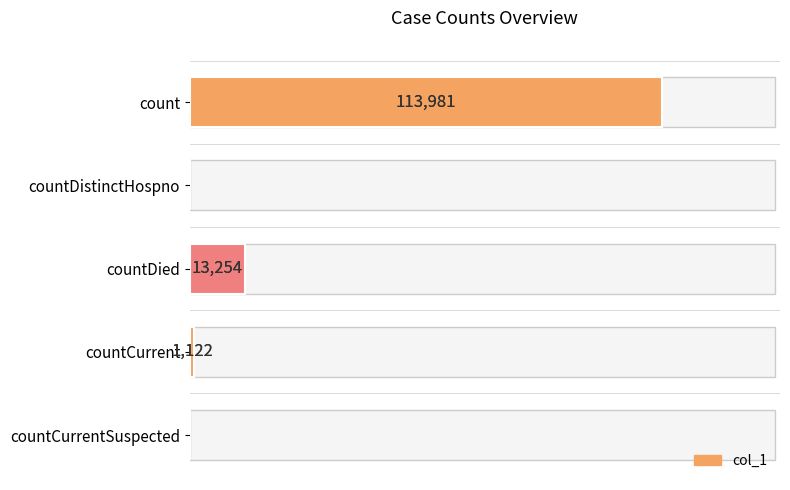

How many bars are there in total?

5